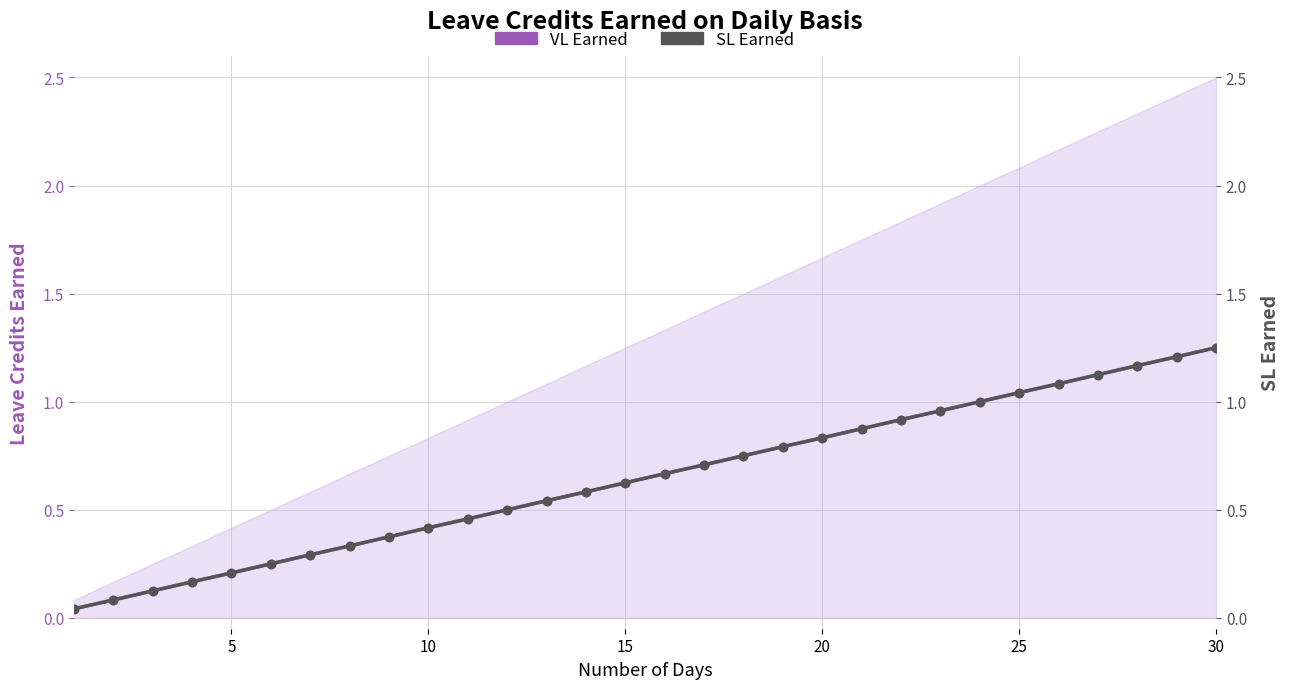

How many lines are shown in the chart?

2